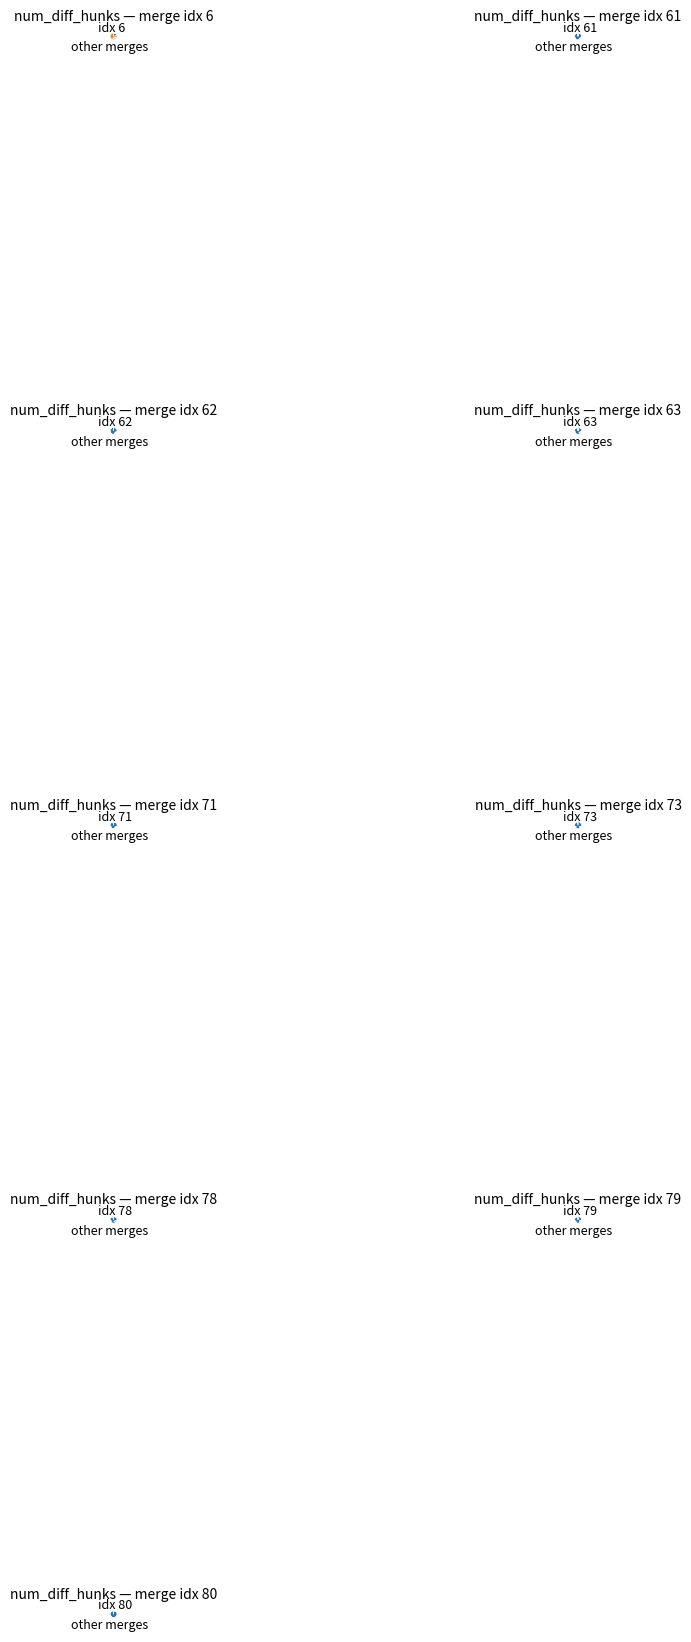

To the nearest percent, what percentage of the pie is 78?

5%